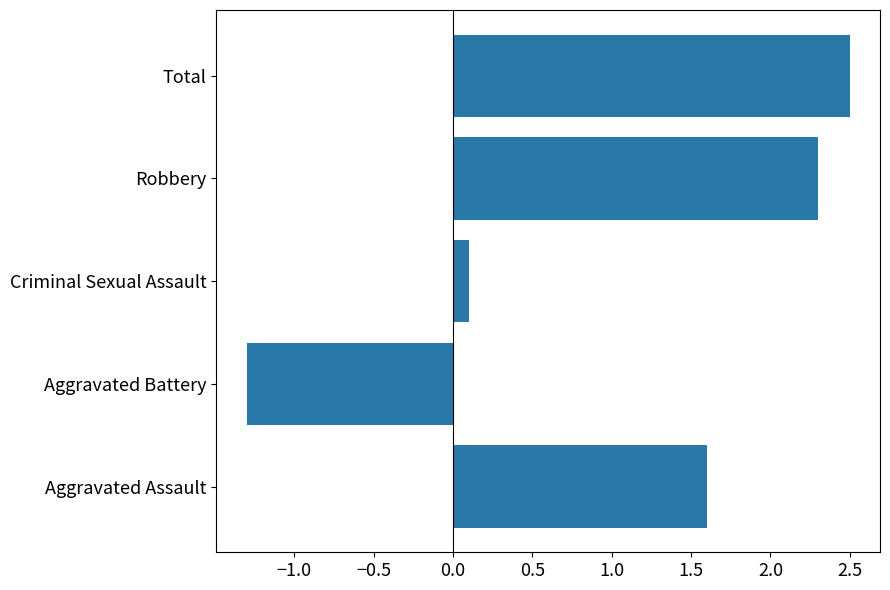

Is it true that the value at Robbery is 2.3?

True